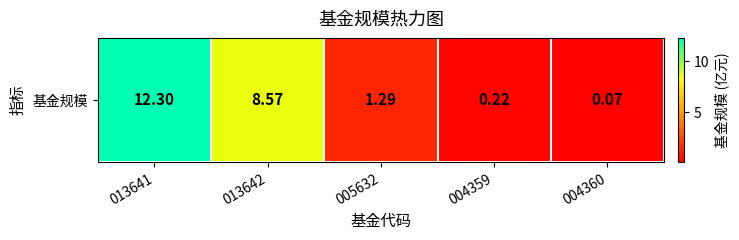

Reading left to right, list all the values displayed in this chart.

013641=12.3	013642=8.6	005632=1.3	004359=0.2	004360=0.1